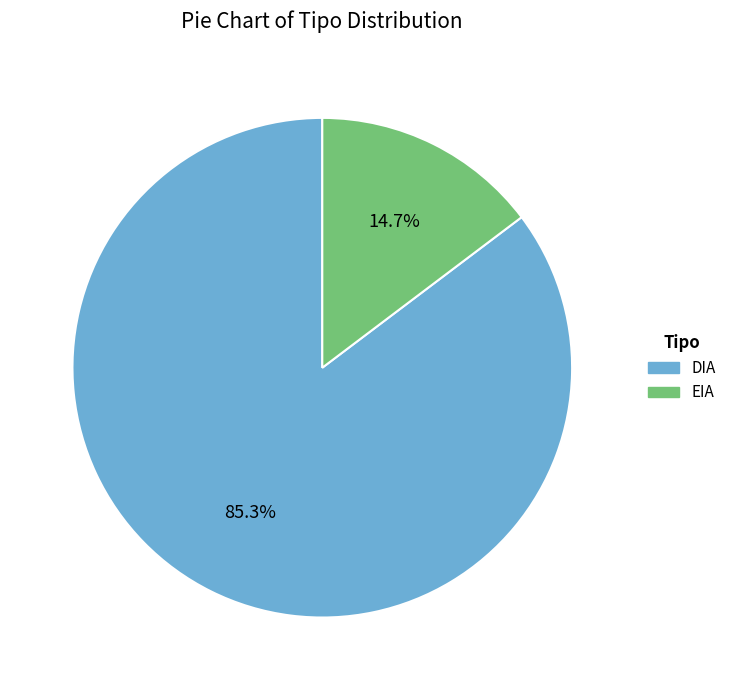

Do EIA and DIA together represent more than half of the pie?

Yes